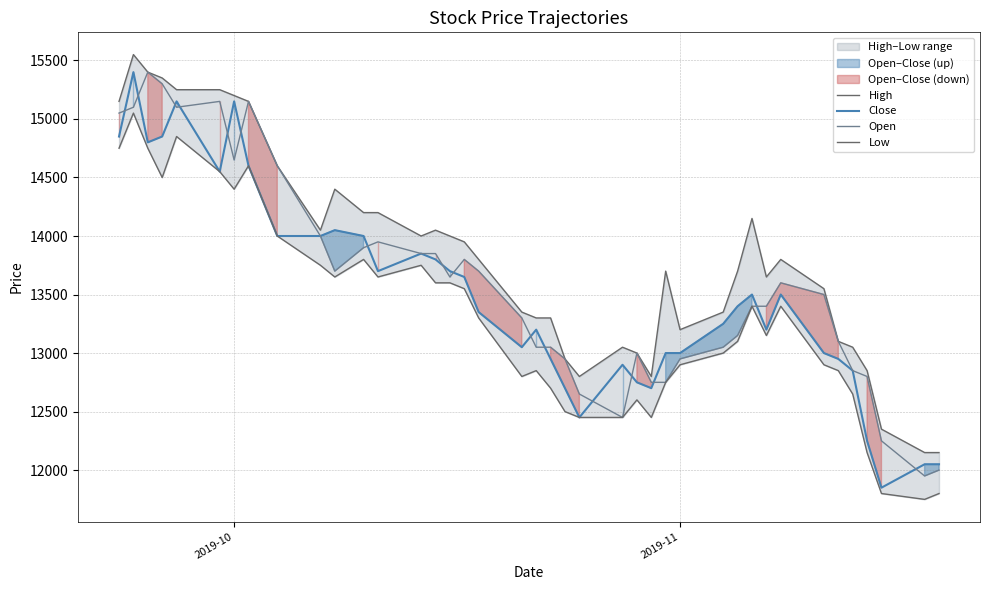

How many values in the Close series exceed 13400?

19